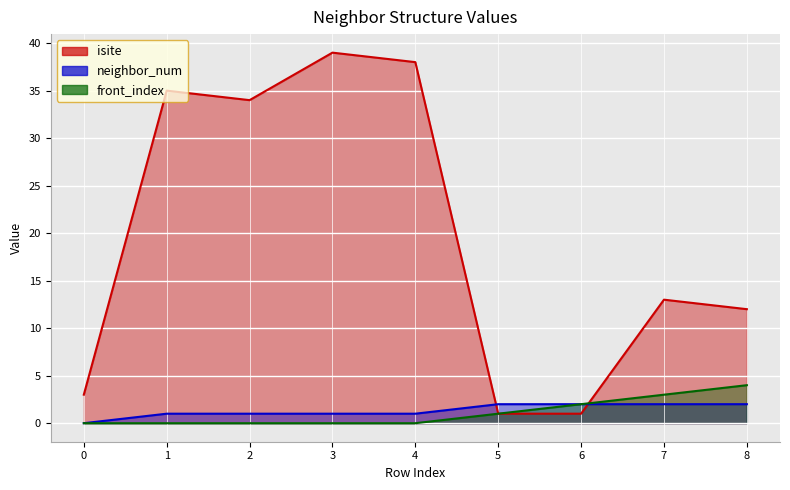

How many values in the neighbor_num series are below 1?

1